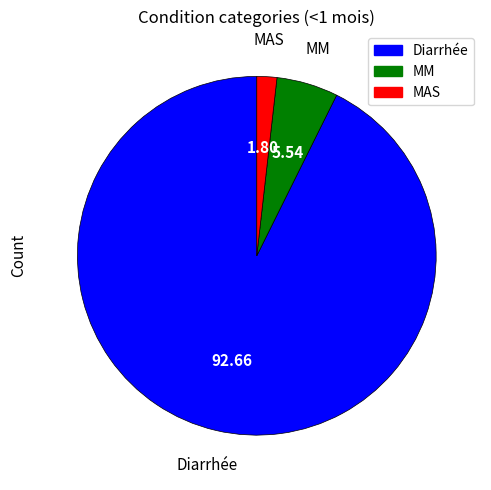

Which has a higher value, Diarrhée or MM?

Diarrhée